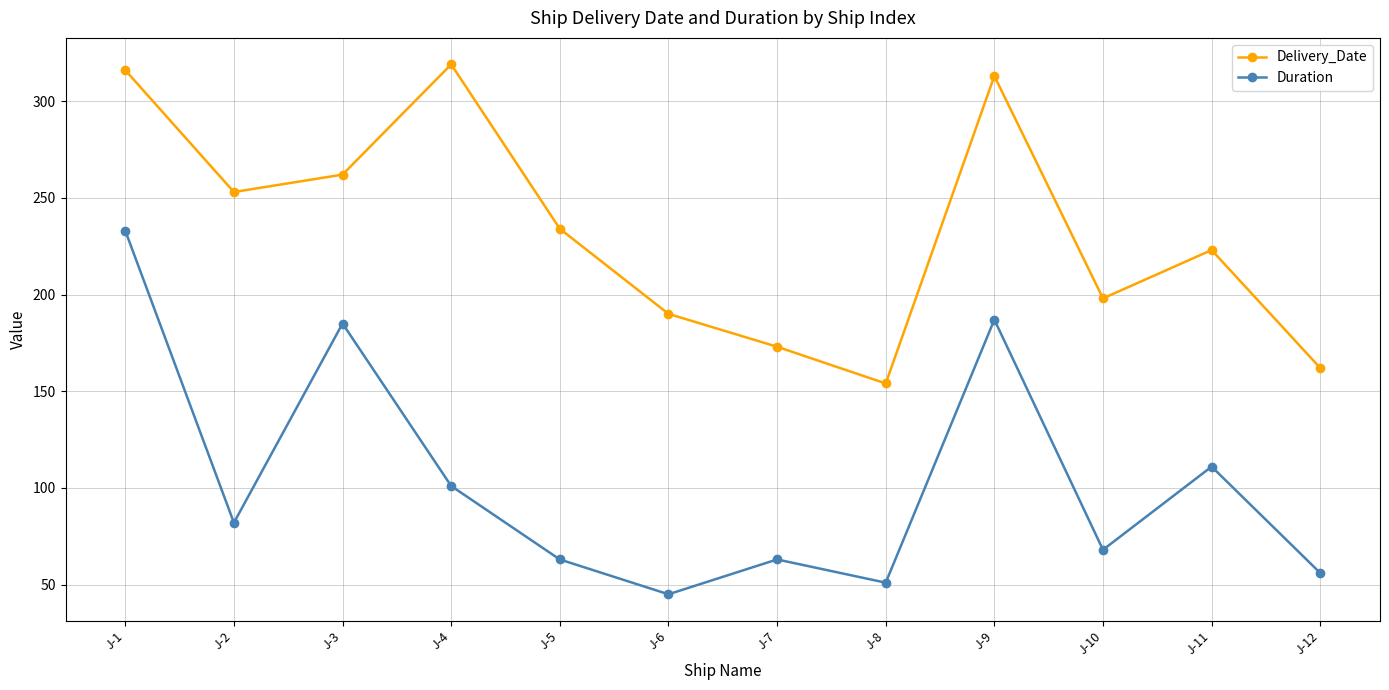

Between J-3 and J-11, which series saw the biggest shift?

Duration